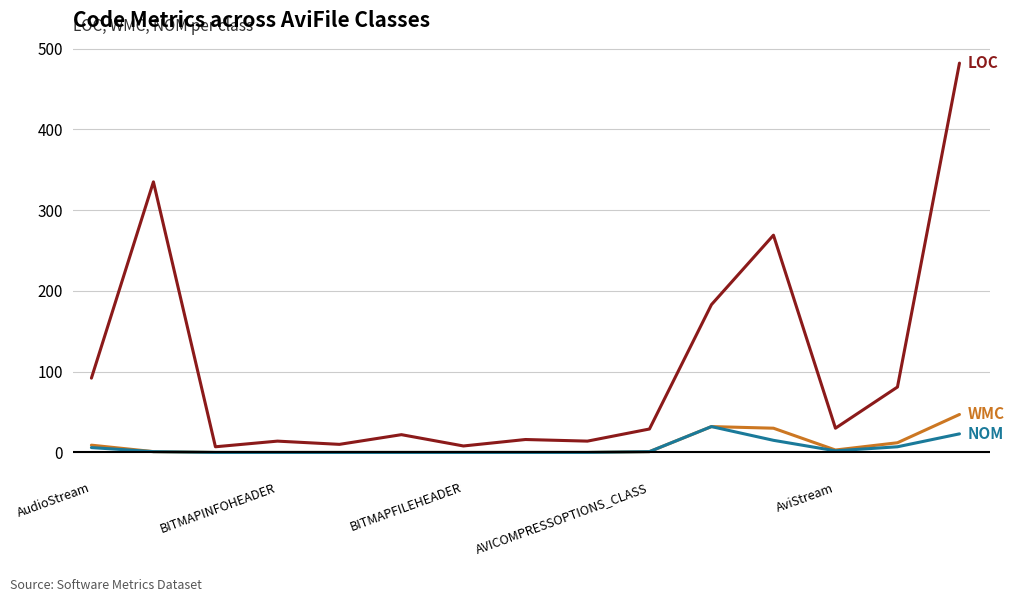

What is the maximum value shown in the chart?

482